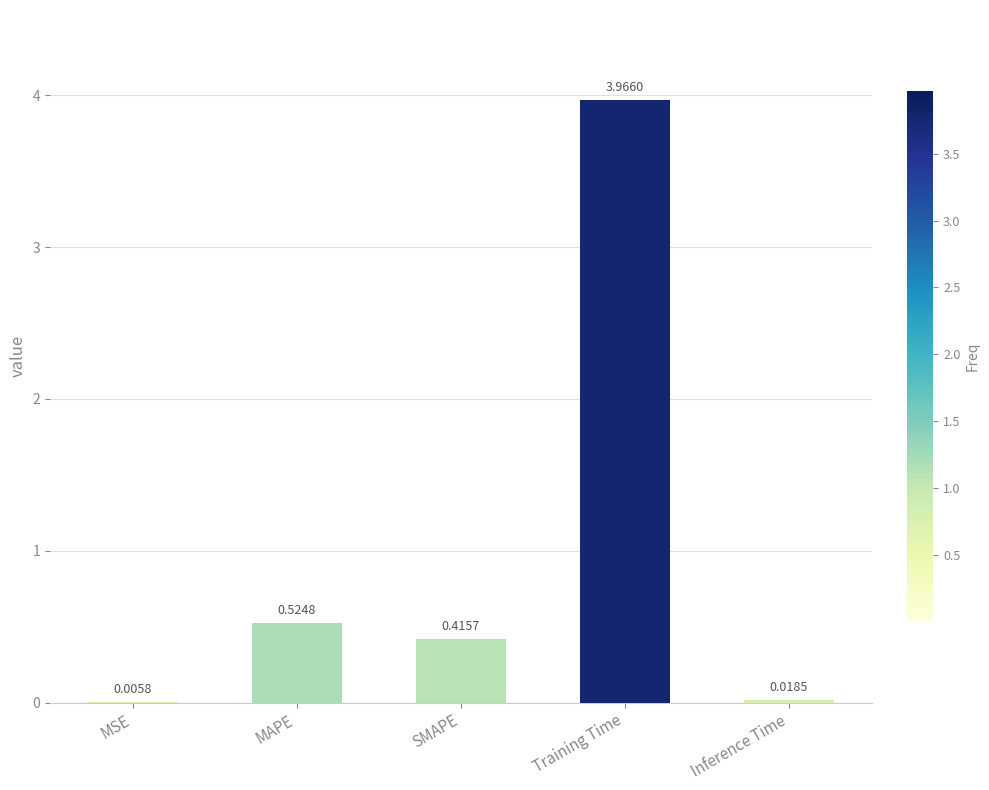

What is the sum of the values at SMAPE and Training Time?

4.4